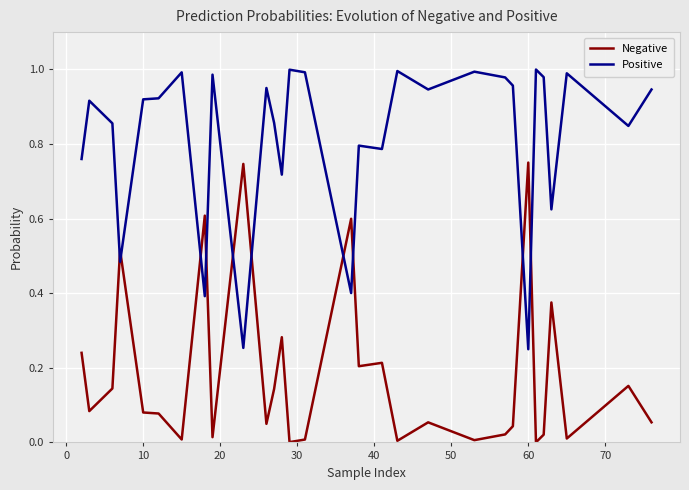

Which series has the largest total across all categories?

Positive